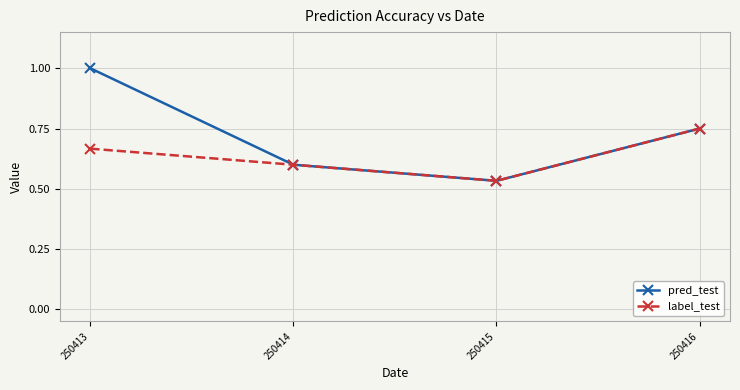

The value of label_test at 250415 is 0.2. True or false?

False